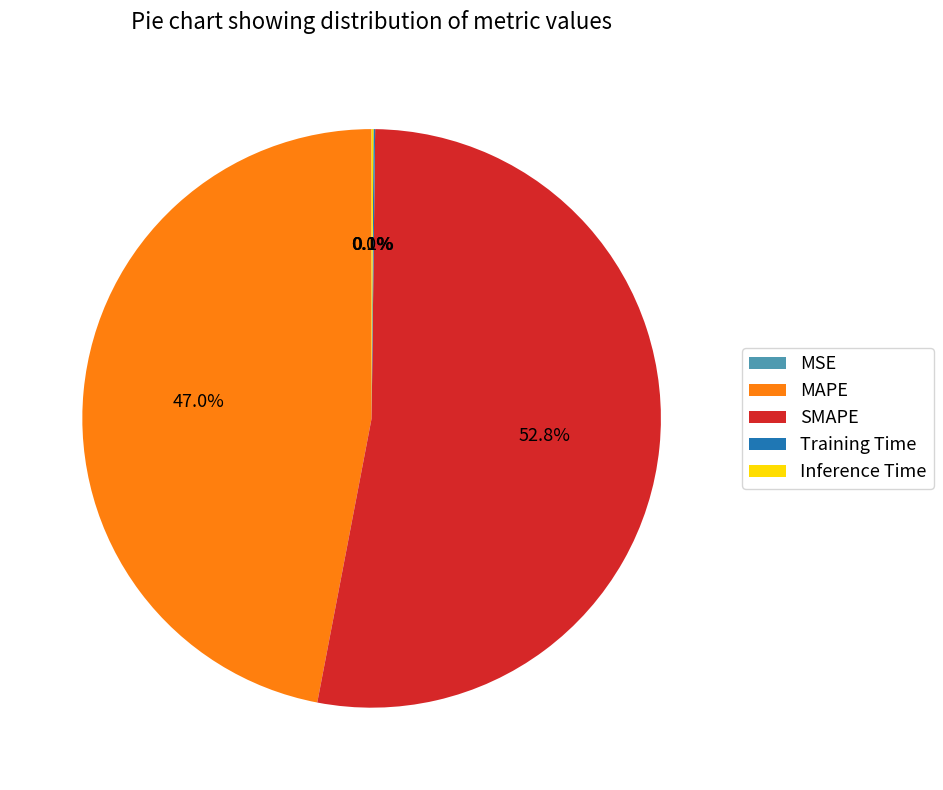

Which has a higher value, MAPE or SMAPE?

SMAPE